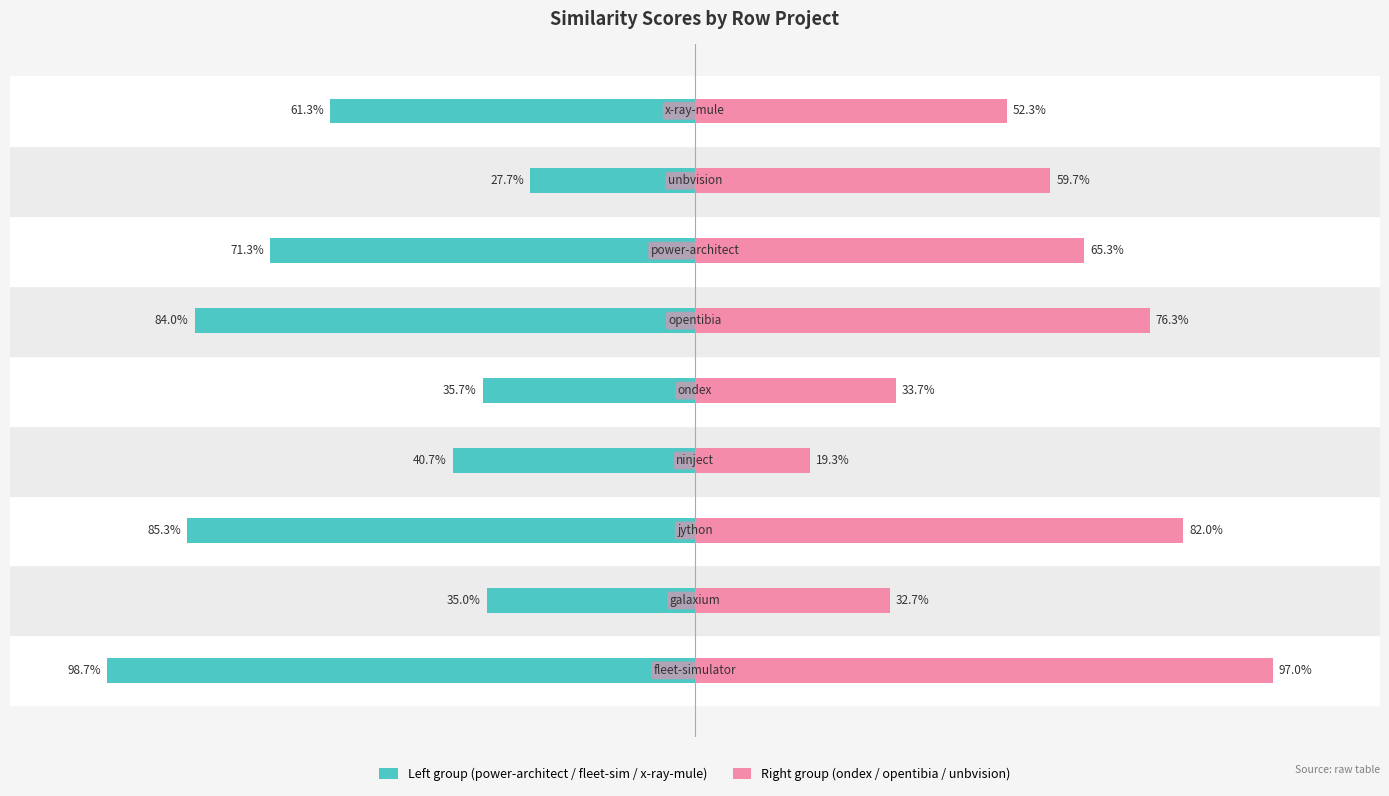

The value of Left group (power-architect / fleet-sim / x-ray-mule) at 3 is -0.2. True or false?

False